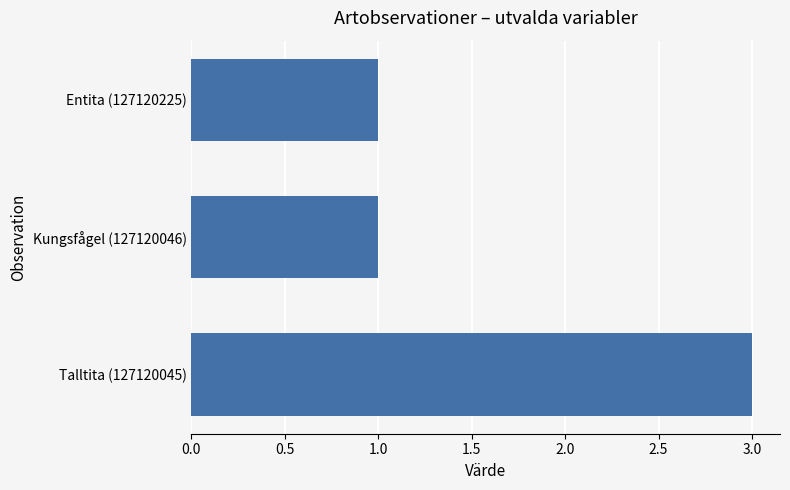

What is the ratio of the value at Talltita (127120045) to the value at Entita (127120225)?

3.0